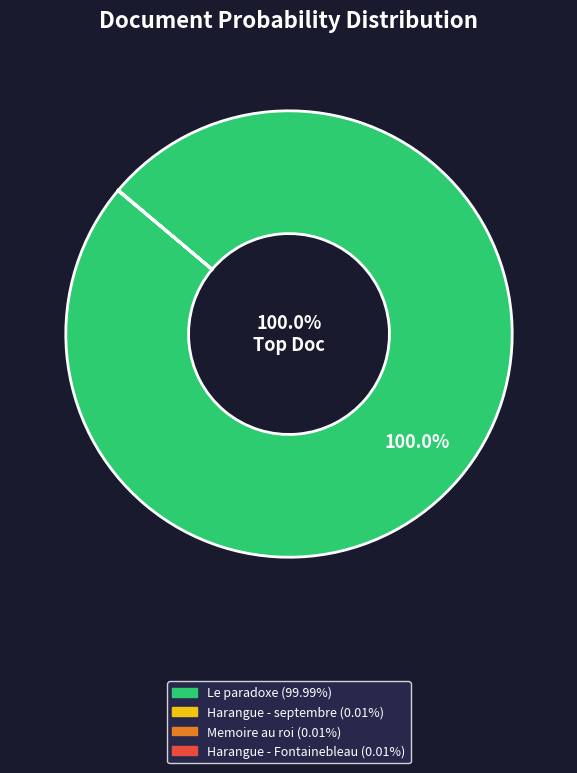

Is there any slice that represents more than half of the pie?

Yes